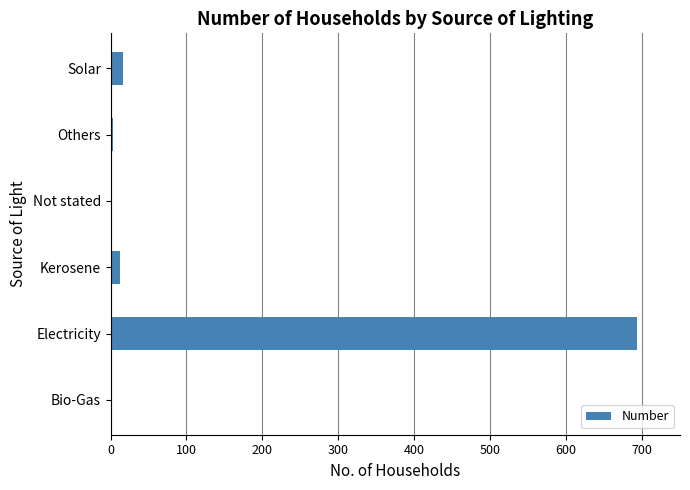

The value at Bio-Gas is 0. True or false?

True